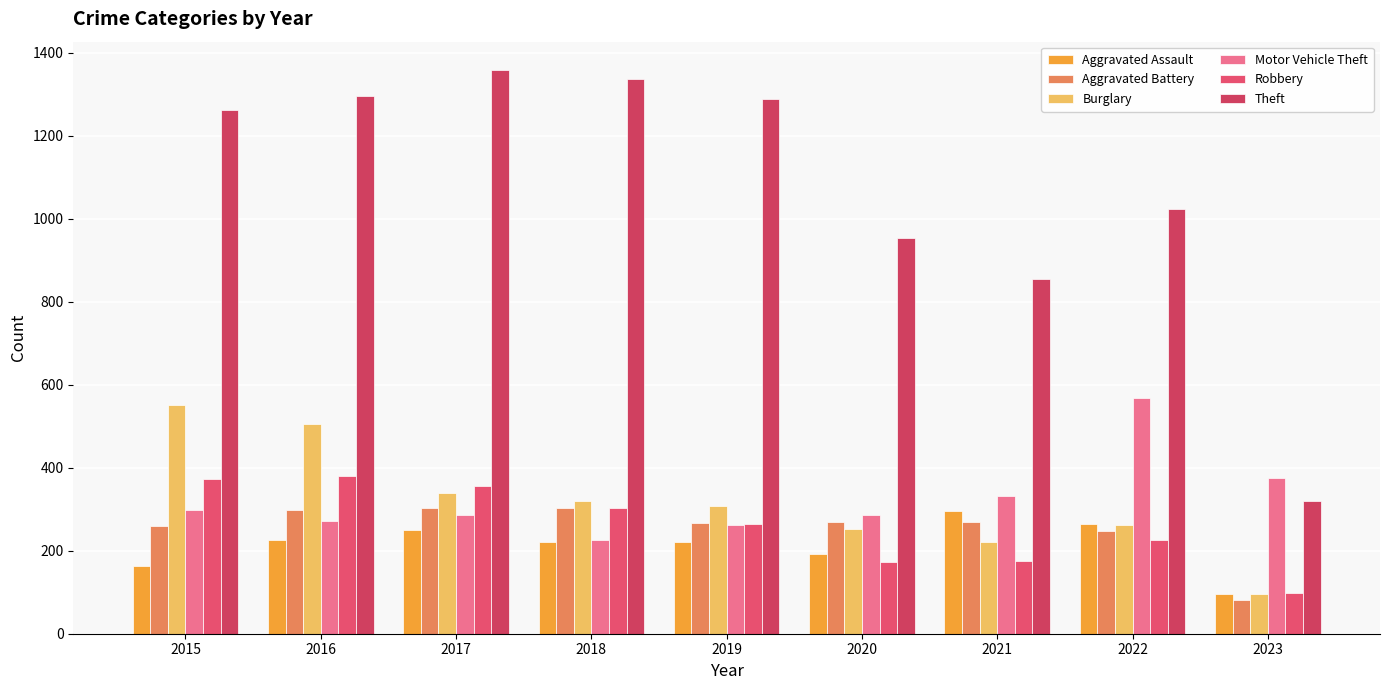

What is the smallest value displayed?

81